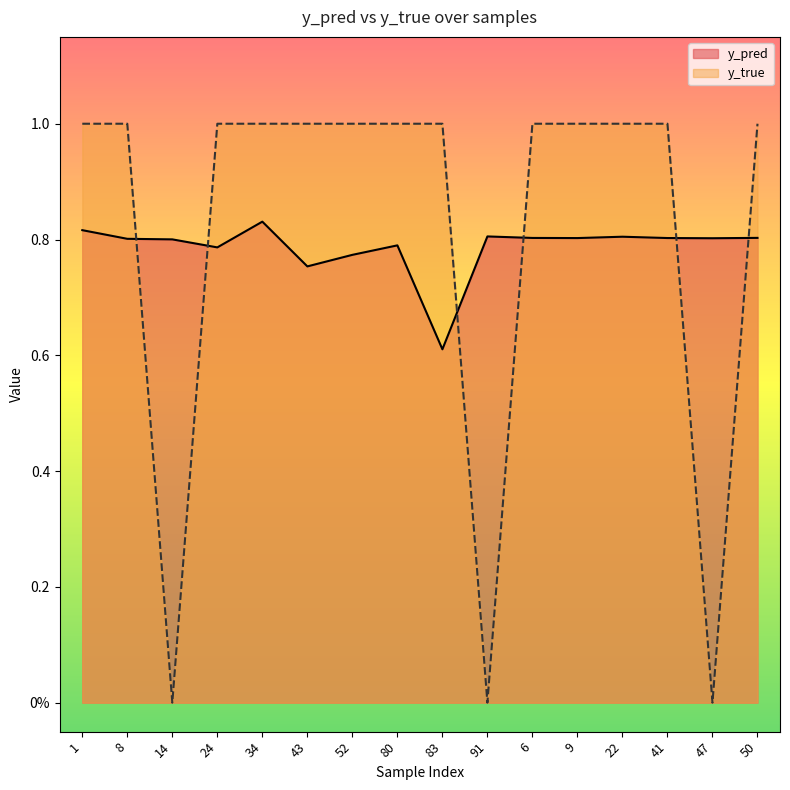

How many interior local valleys does the y_true series have?

3